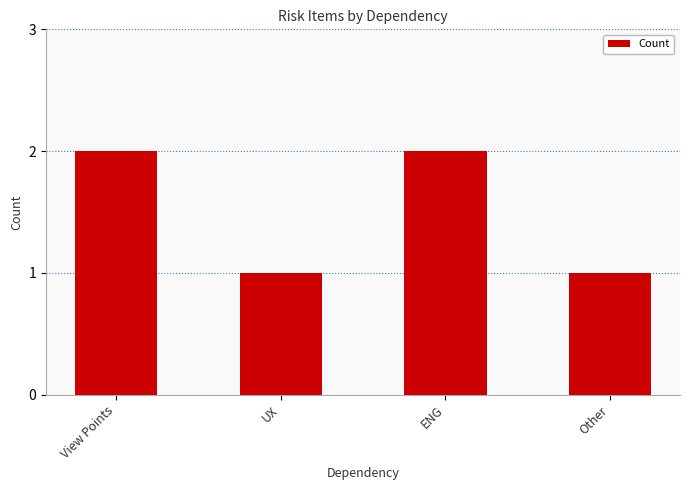

What is the label of the 4th bar from the right?

View Points